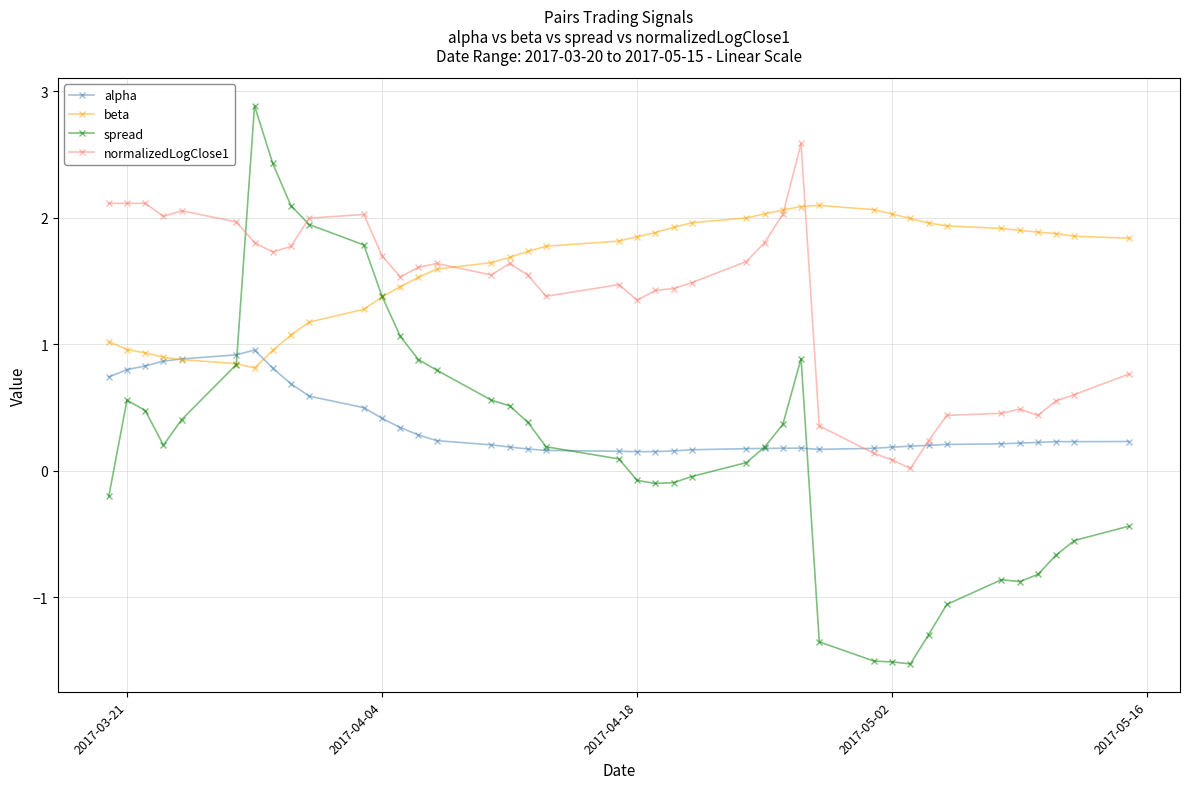

What is the maximum value for normalizedLogClose1?

2.6